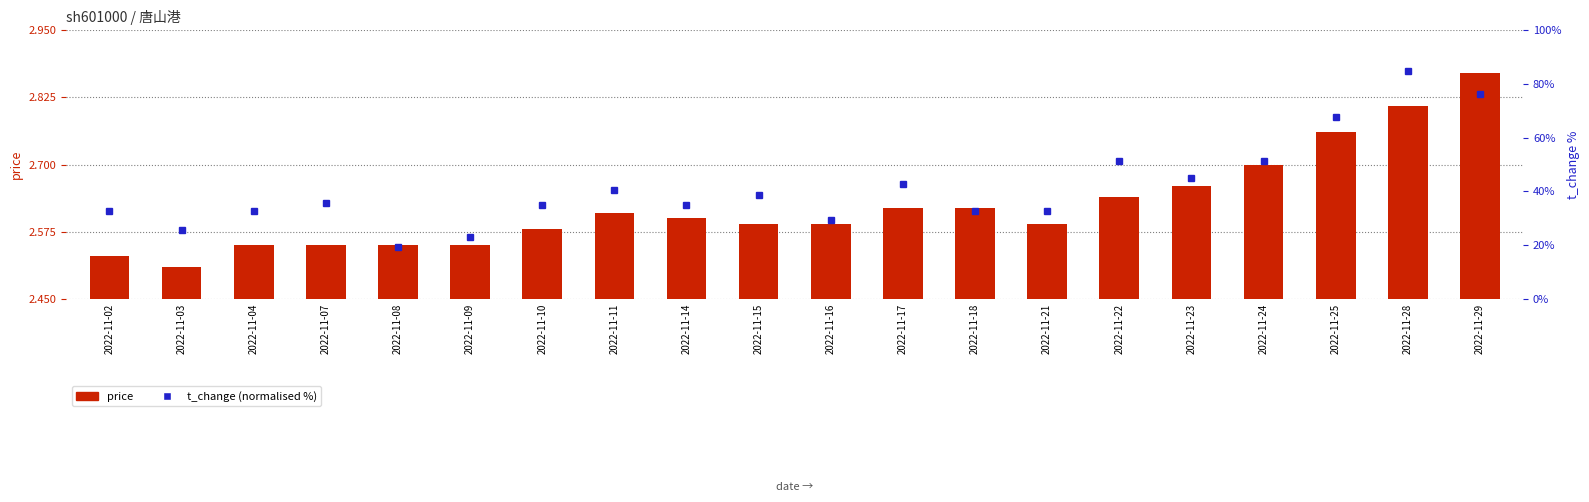

Reading left to right, what are all the values shown in this chart?

price: 2022-11-02=2.5	2022-11-03=2.5	2022-11-04=2.5	2022-11-07=2.5	2022-11-08=2.5	2022-11-09=2.5	2022-11-10=2.6	2022-11-11=2.6	2022-11-14=2.6	2022-11-15=2.6	2022-11-16=2.6	2022-11-17=2.6	2022-11-18=2.6	2022-11-21=2.6	2022-11-22=2.6	2022-11-23=2.7	2022-11-24=2.7	2022-11-25=2.8	2022-11-28=2.8	2022-11-29=2.9
t_change (normalised %): 2022-11-02=32.9	2022-11-03=25.7	2022-11-04=32.9	2022-11-07=35.7	2022-11-08=19.3	2022-11-09=22.9	2022-11-10=35.0	2022-11-11=40.7	2022-11-14=35.0	2022-11-15=38.6	2022-11-16=29.3	2022-11-17=42.9	2022-11-18=32.9	2022-11-21=32.9	2022-11-22=51.4	2022-11-23=45.0	2022-11-24=51.4	2022-11-25=67.9	2022-11-28=85.0	2022-11-29=76.4